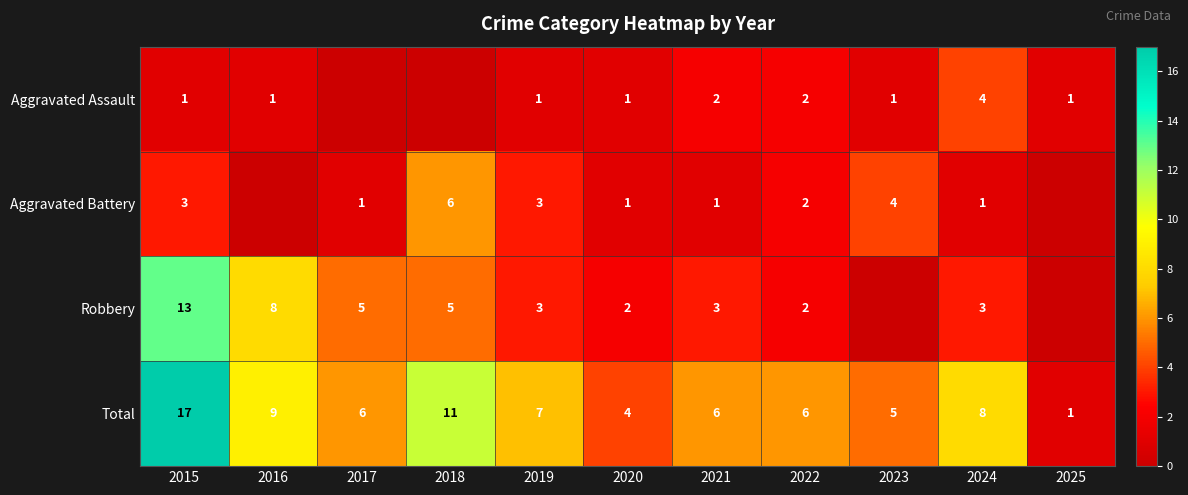

Count the number of data series in this chart.

4